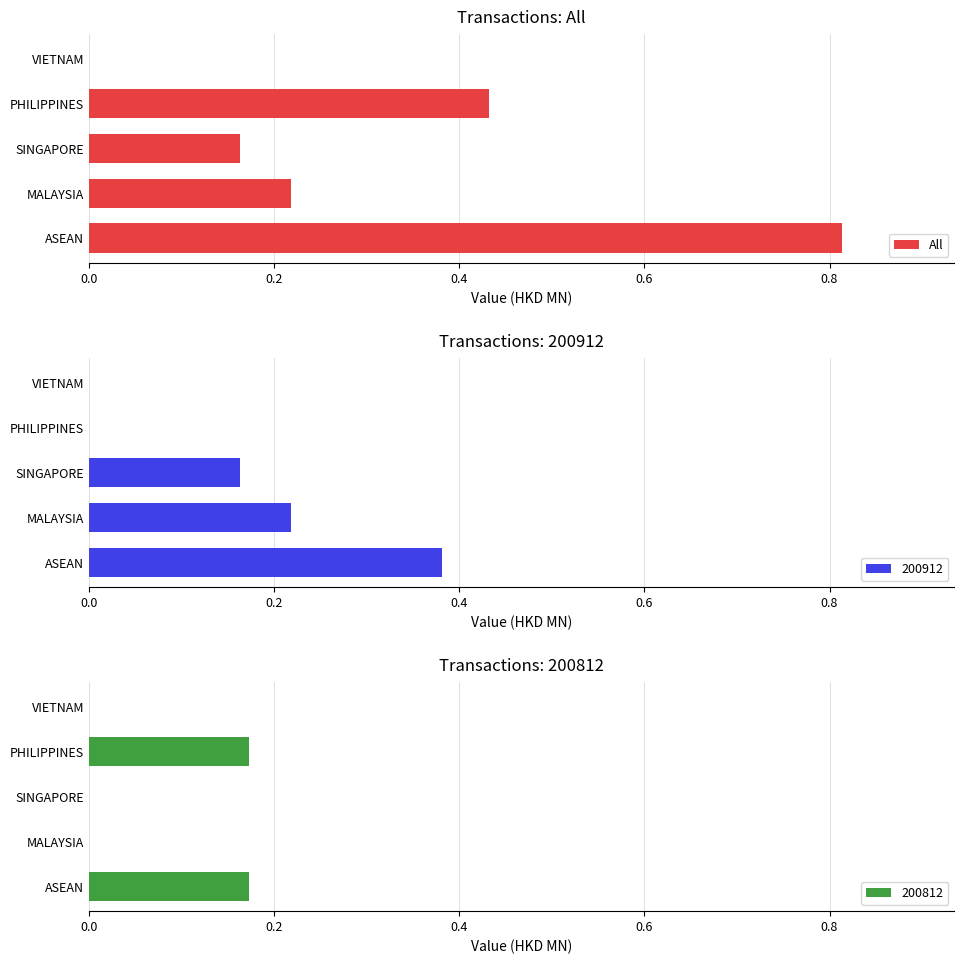

What is the average value?

0.3